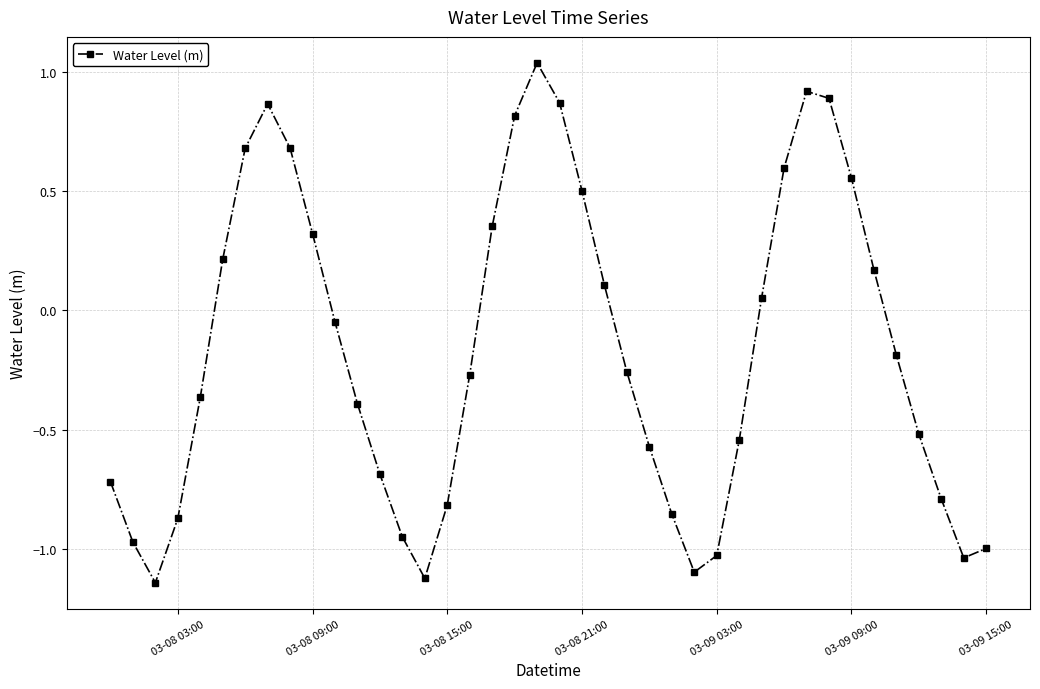

How many interior local peaks (higher than both neighbors) does the data have?

3